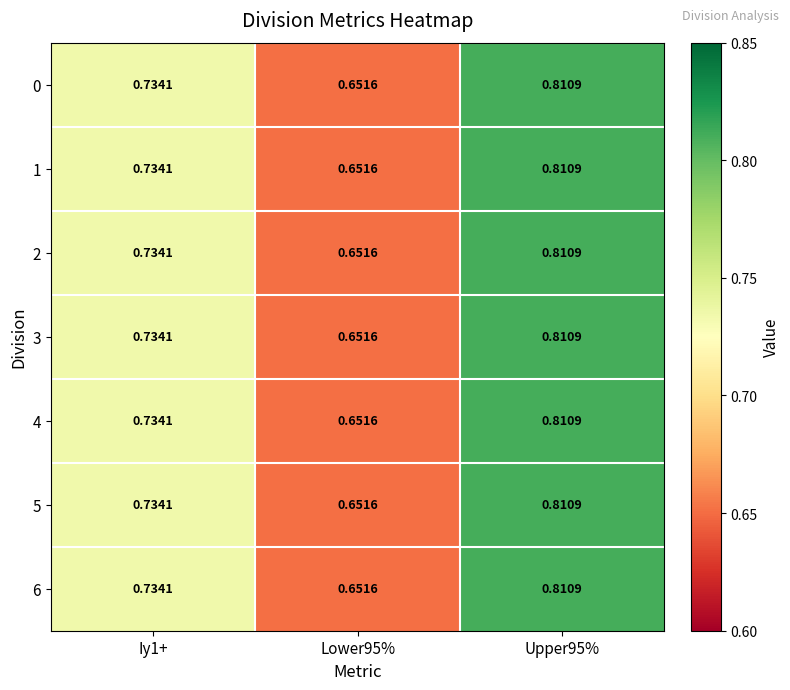

Is the value of 0 at Iy1+ greater than the value of 3 at Lower95%?

Yes